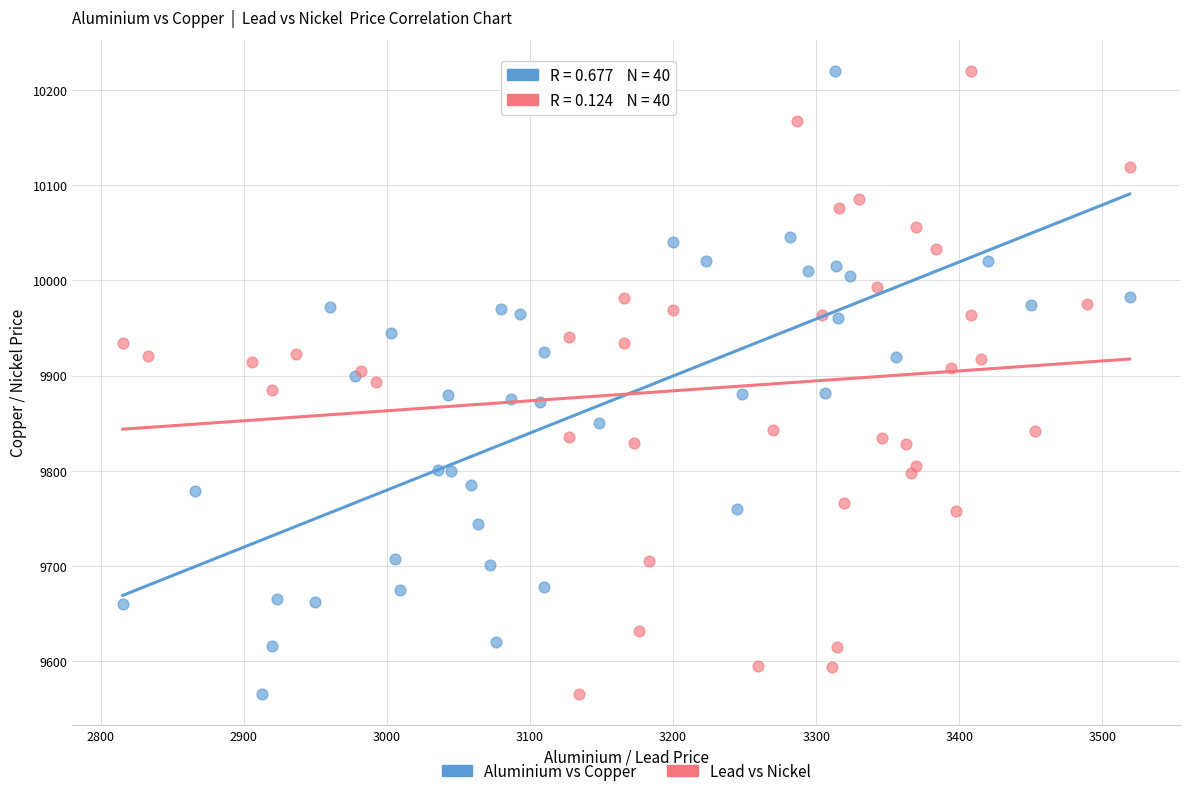

What are all the series names shown in the legend?

Aluminium vs Copper, Lead vs Nickel